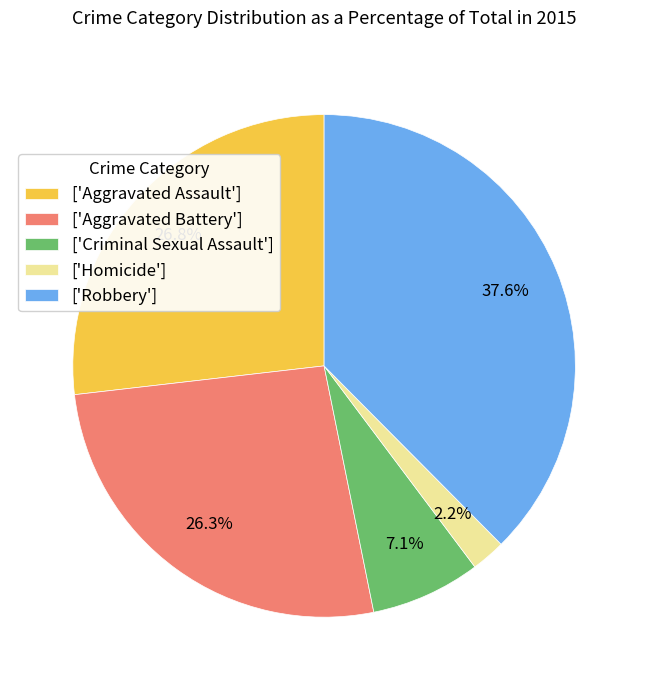

Combined, what portion of the pie is ['Homicide'] and ['Robbery']?

39.8%